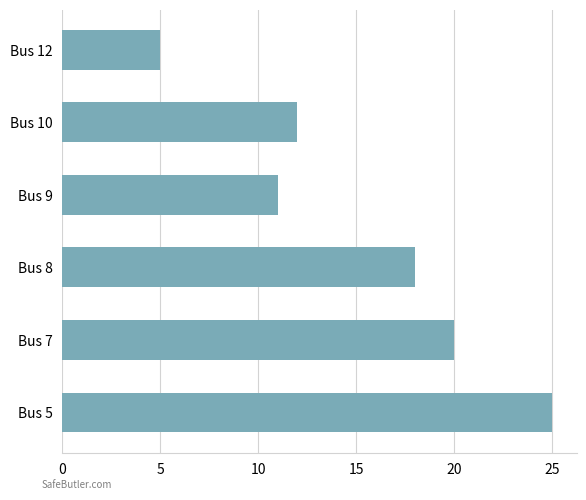

What is the ratio of the value at Bus 9 to the value at Bus 7?

0.6